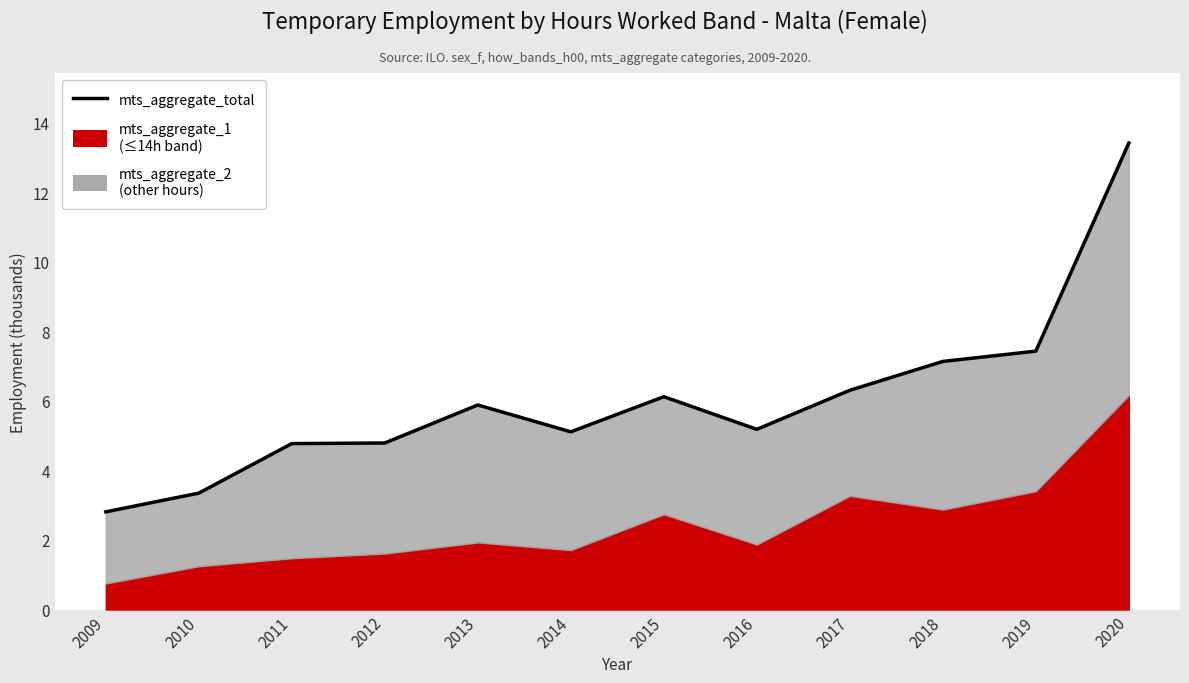

Reading left to right, extract all data points from this chart.

2009=2.8	2010=3.3	2011=4.8	2012=4.8	2013=5.9	2014=5.1	2015=6.1	2016=5.2	2017=6.3	2018=7.1	2019=7.4	2020=13.4